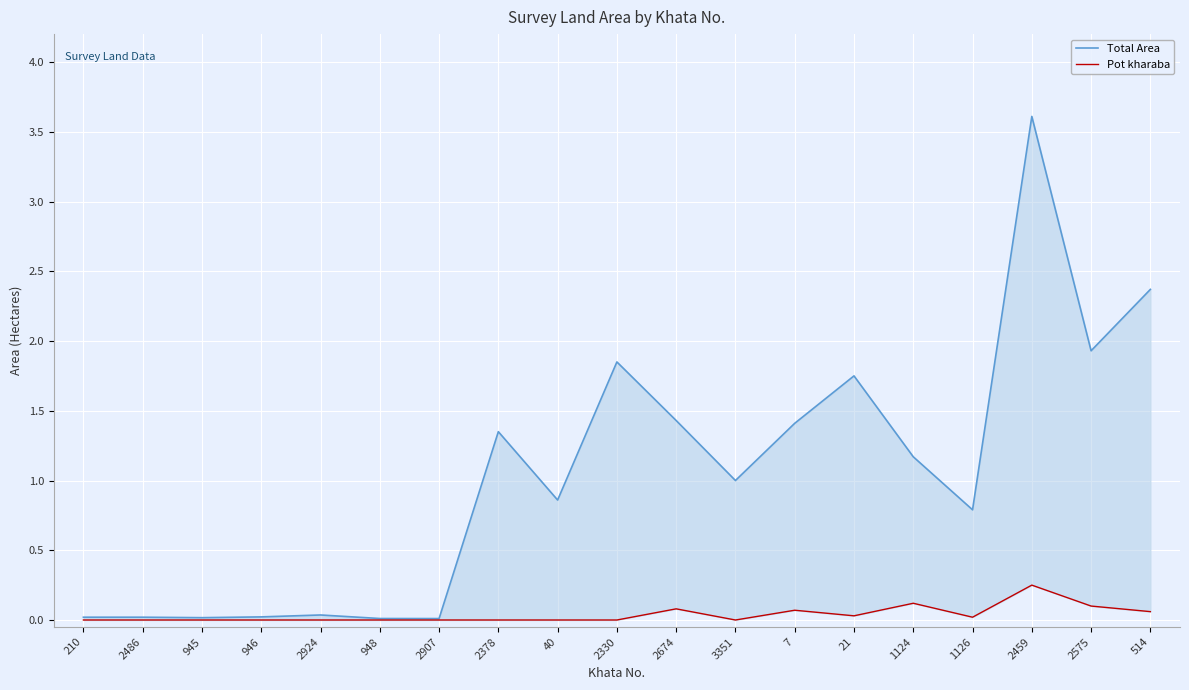

Which series changed the most between 2924 and 2378?

Total Area